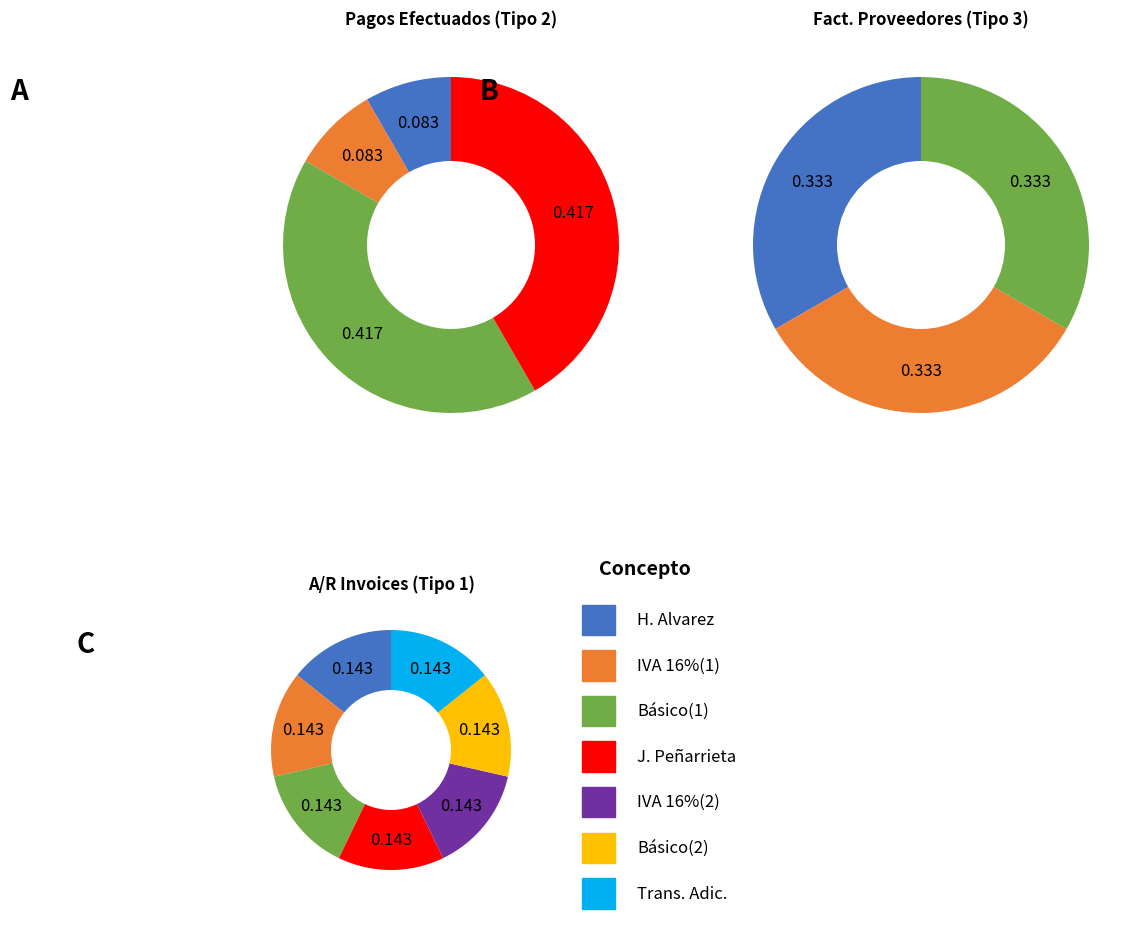

True or false: 3 accounts for 32% of the total.

True